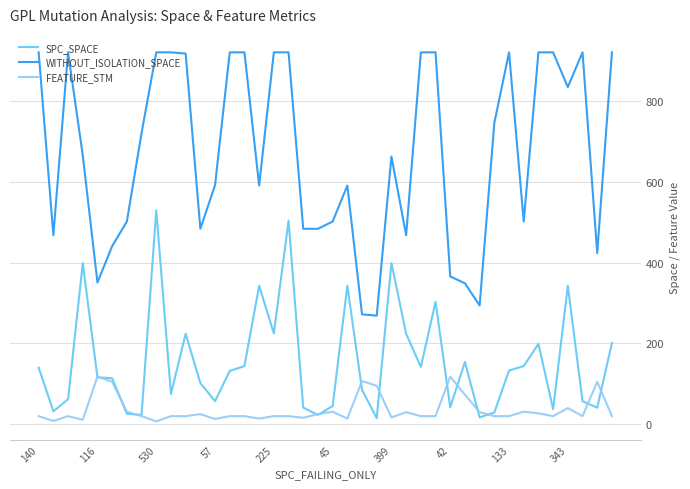

What are all the series names shown in the legend?

SPC_SPACE, WITHOUT_ISOLATION_SPACE, FEATURE_STM